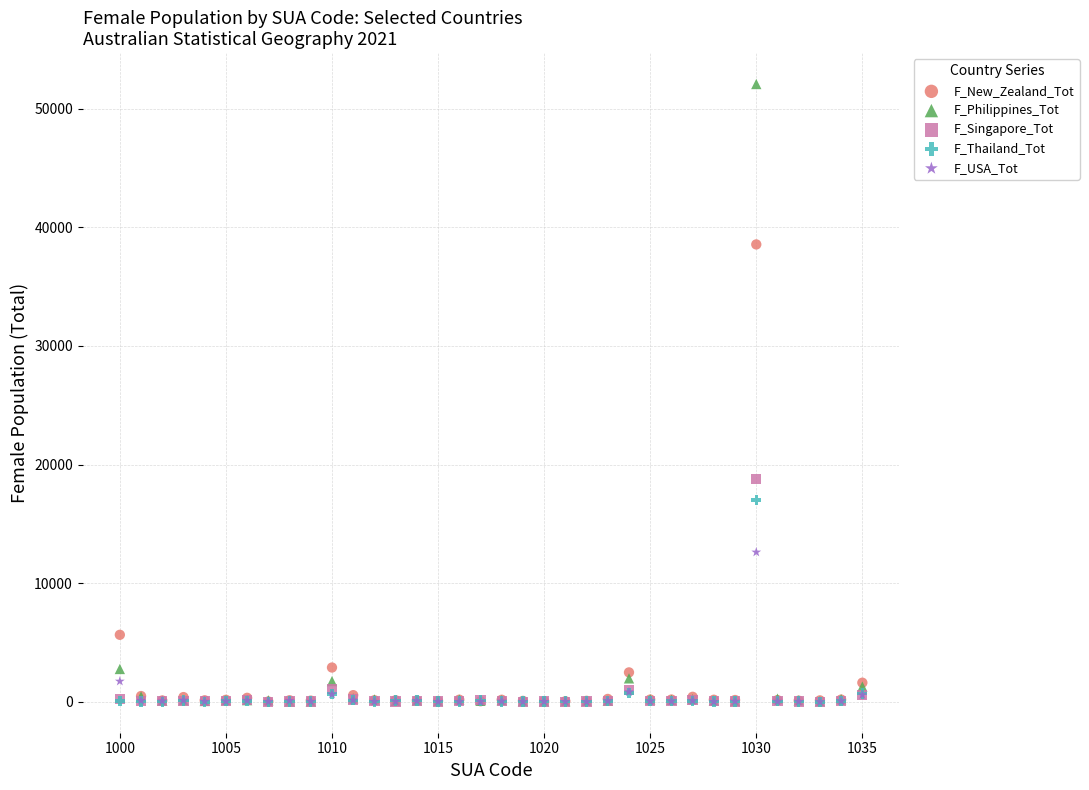

Which series contains the highest Y value?

F_Philippines_Tot